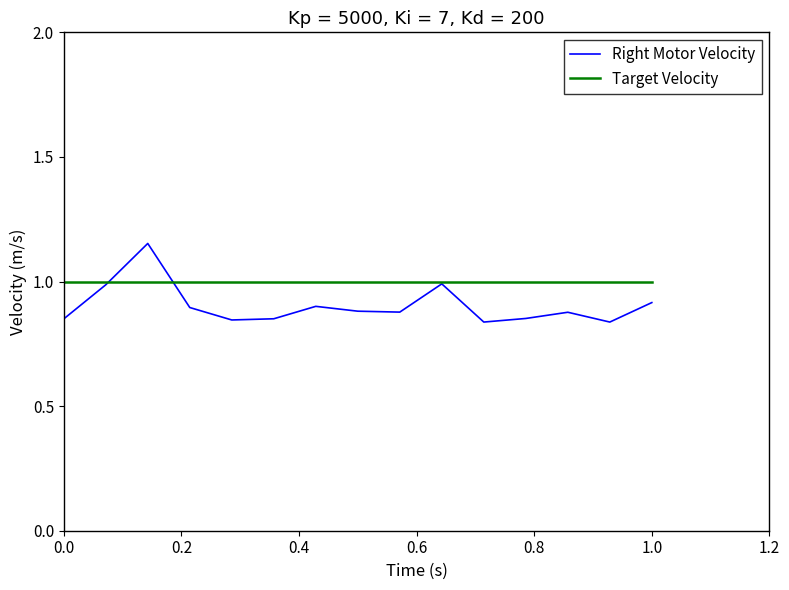

Rank the series by their maximum value, from lowest to highest.

Target Velocity, Right Motor Velocity